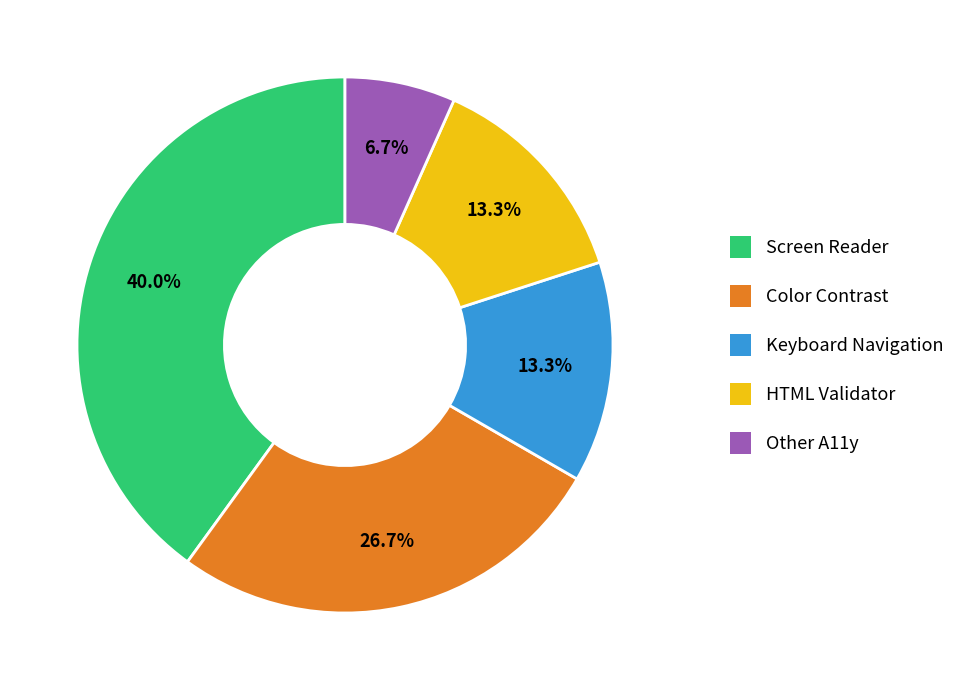

Approximately how many times larger is the value at Screen Reader compared to Color Contrast?

1.5